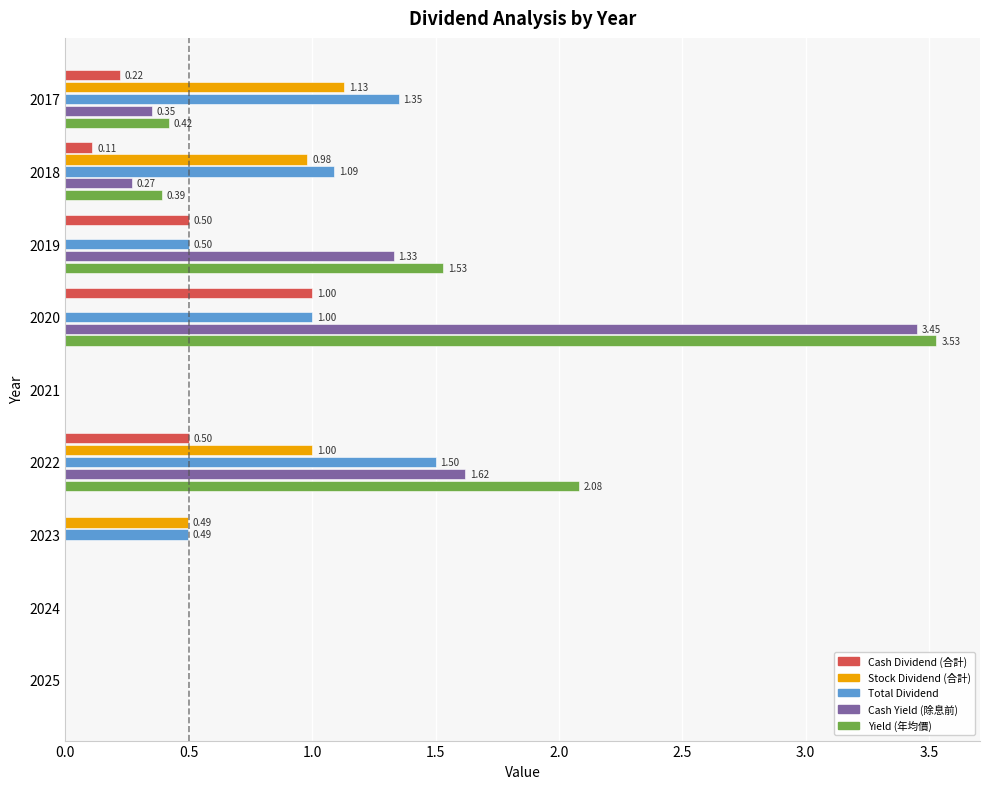

At which category is the sum across all series the highest?

2020